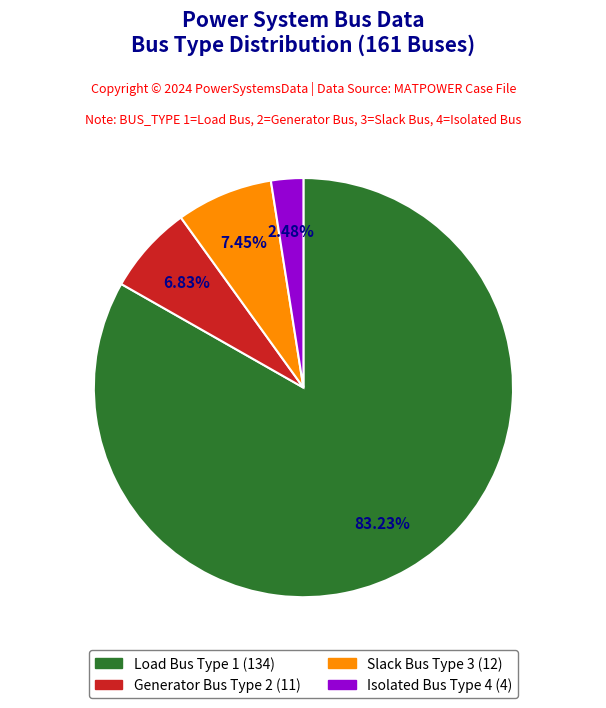

To the nearest percent, what is the difference between the largest and smallest slice percentages?

81%